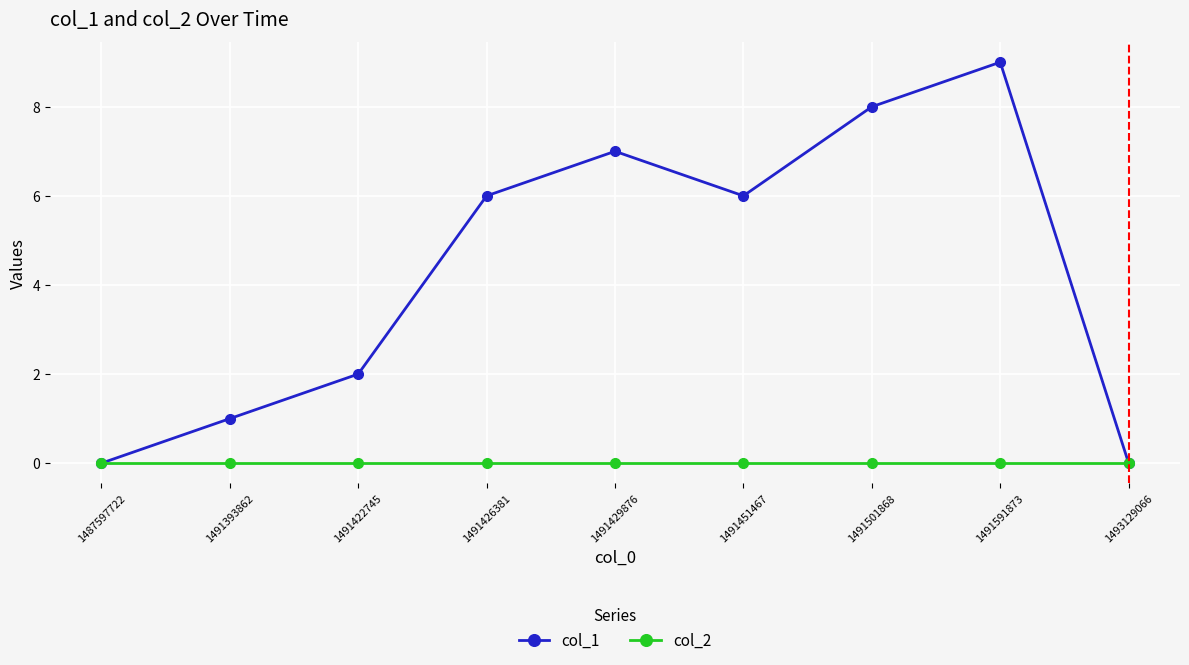

At which category is the sum across all series the highest?

1491591873